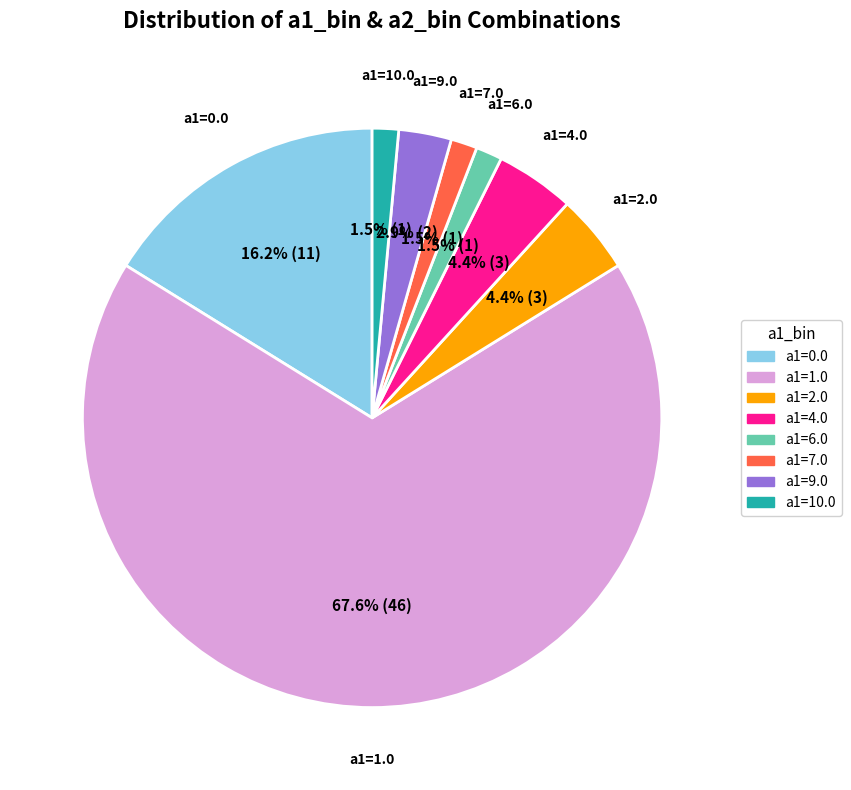

Is there a majority slice in this chart?

Yes